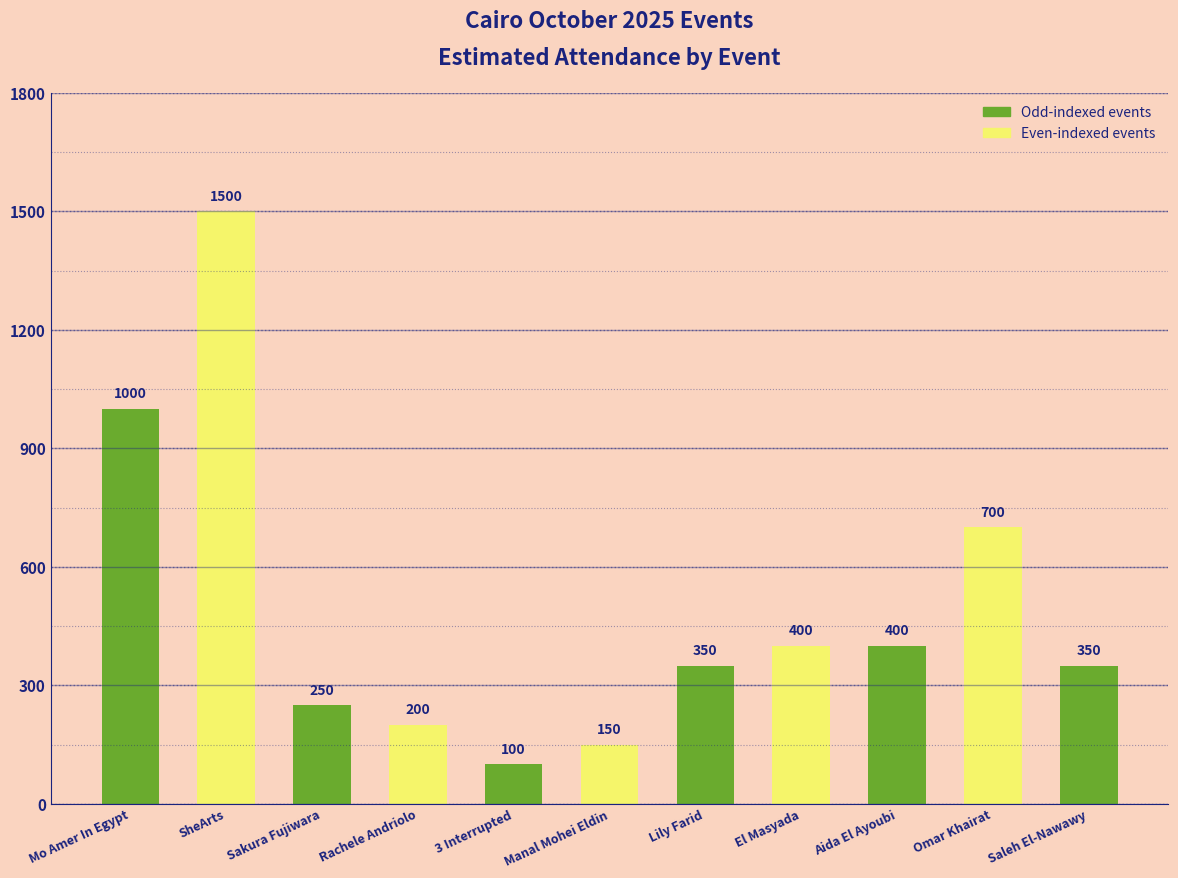

Read the value at Lily Farid.

350